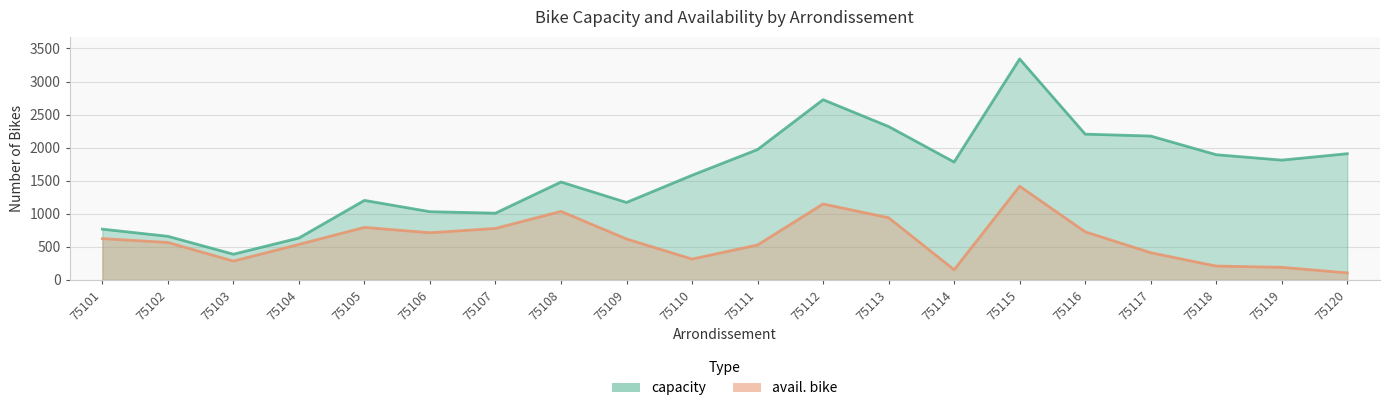

At which category does avail. bike reach its first local valley?

75103